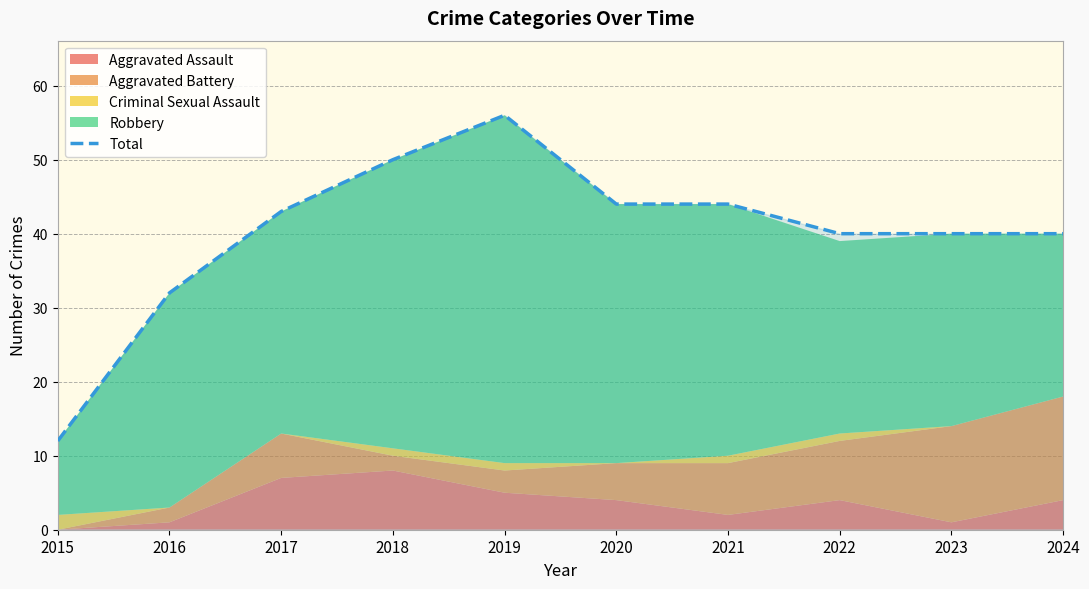

What is the change in value from 2016 to 2018?

+18